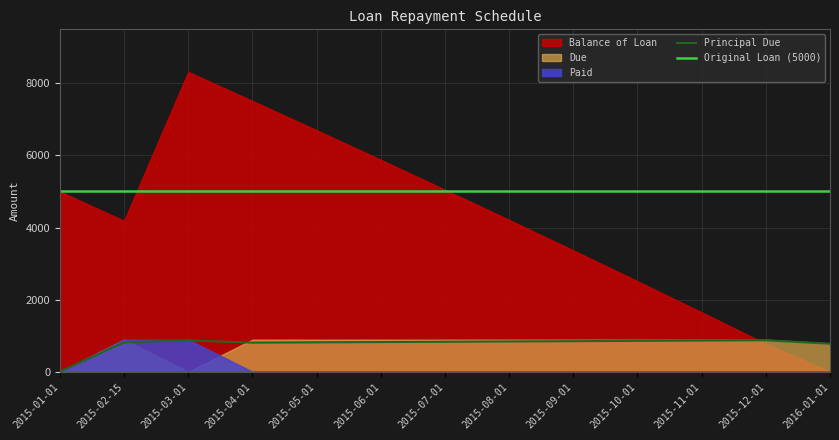

Is it true that Balance of Loan equals 5878.8 at 2015-06-01?

True